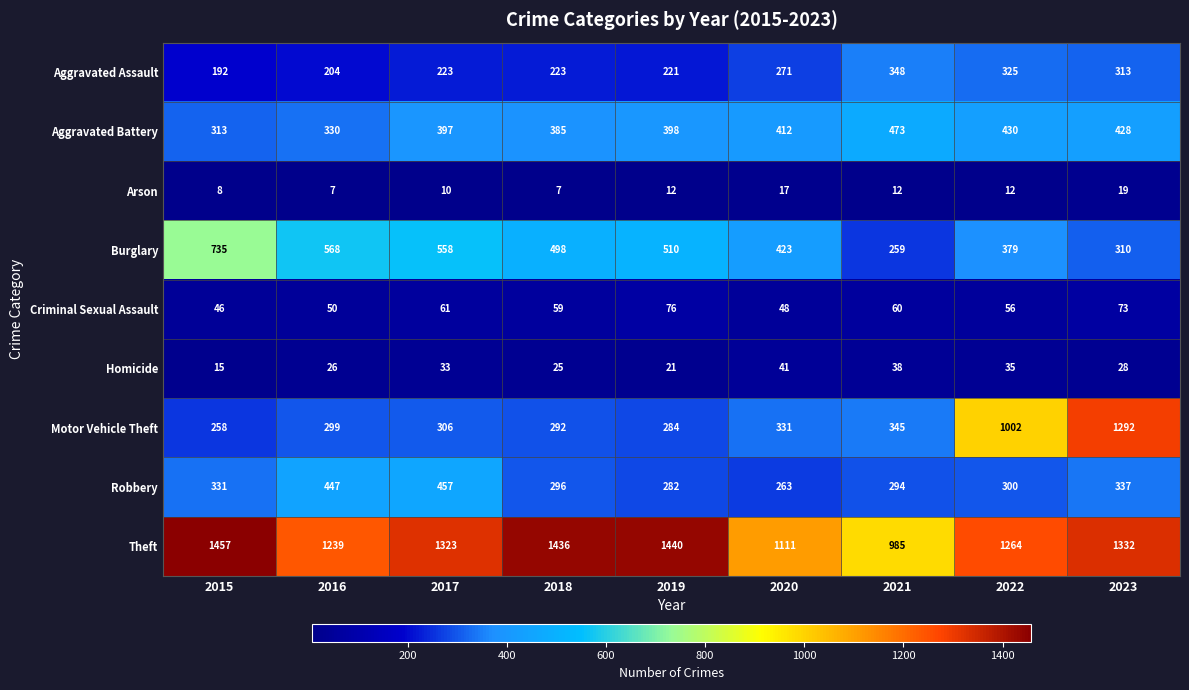

List the series in order of their peak value, lowest first.

Arson, Homicide, Criminal Sexual Assault, Aggravated Assault, Robbery, Aggravated Battery, Burglary, Motor Vehicle Theft, Theft